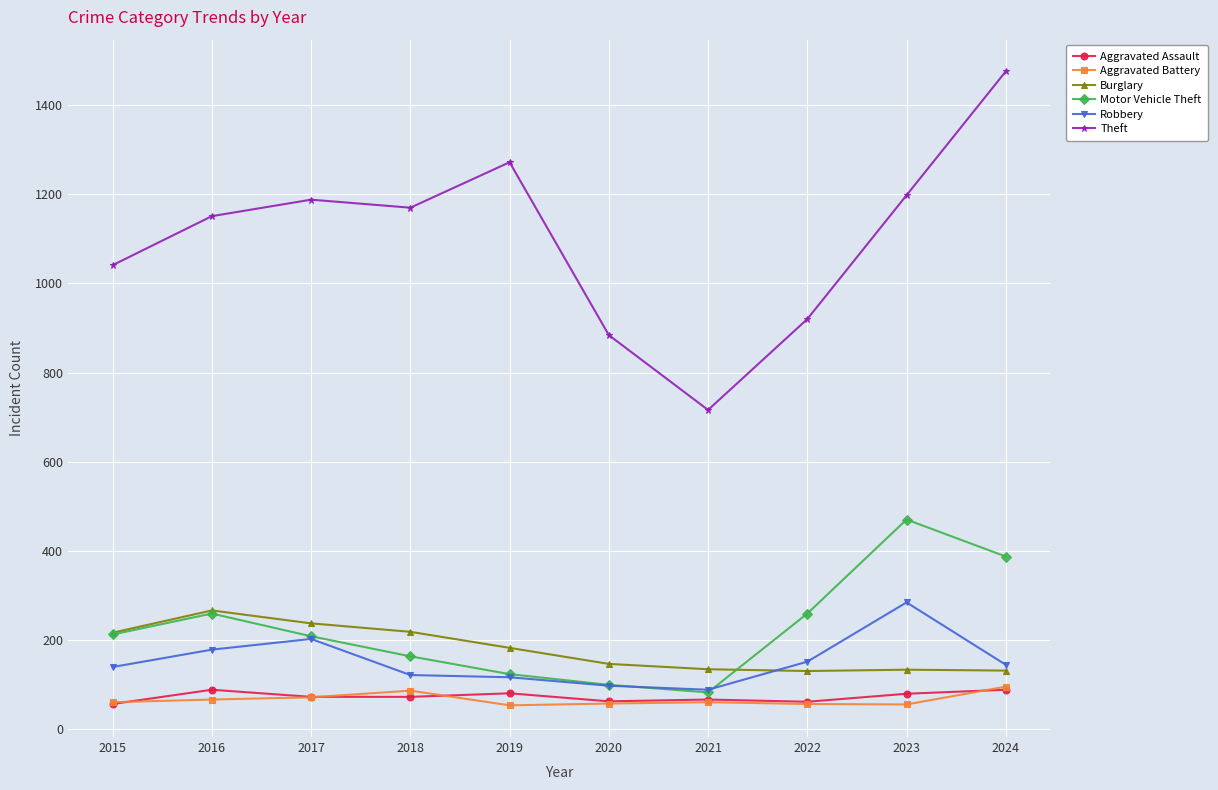

Which series changed the most between 2016 and 2022?

Theft